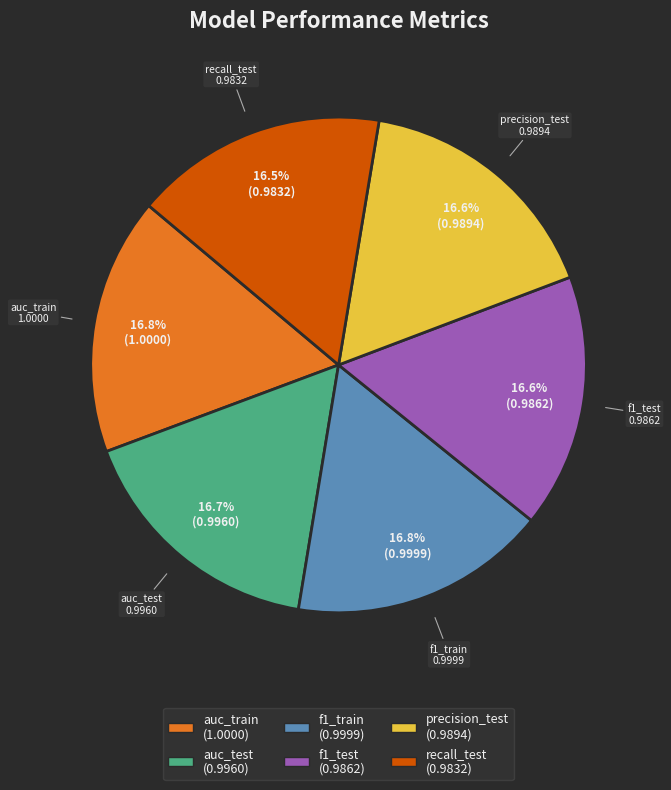

What portion of the pie excludes precision_test?

83.4%